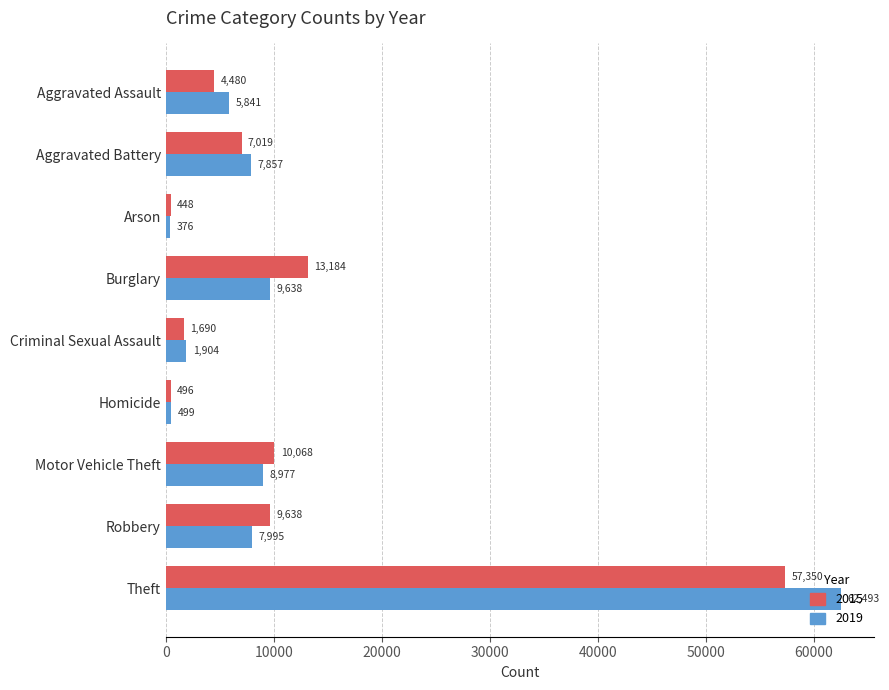

What is the highest value of the 2019 series?

62493